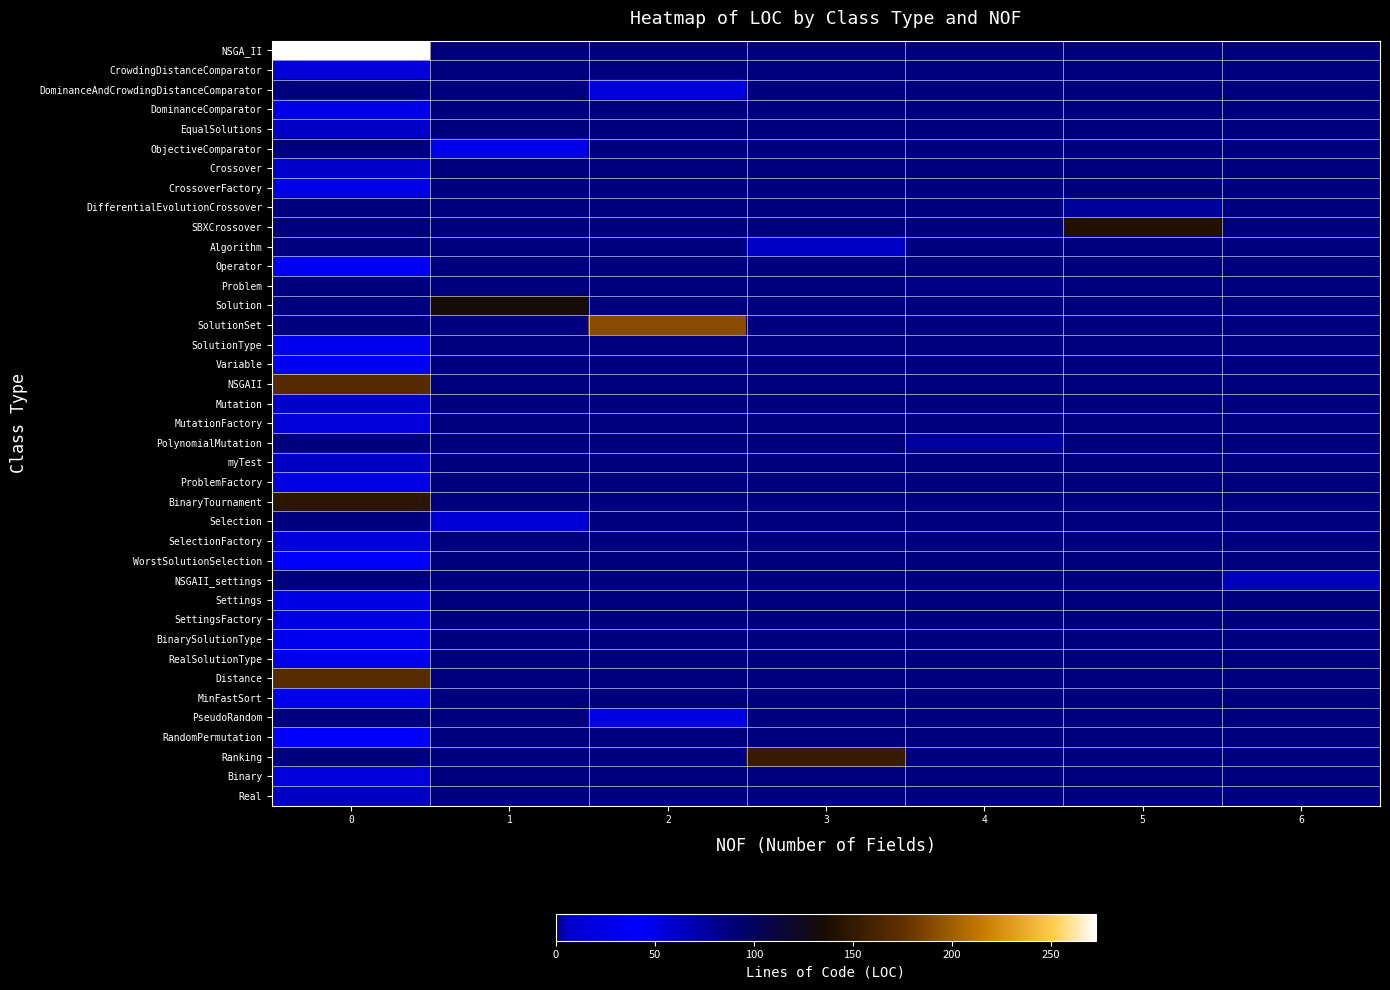

What is the difference between the highest and lowest values at 5?

141